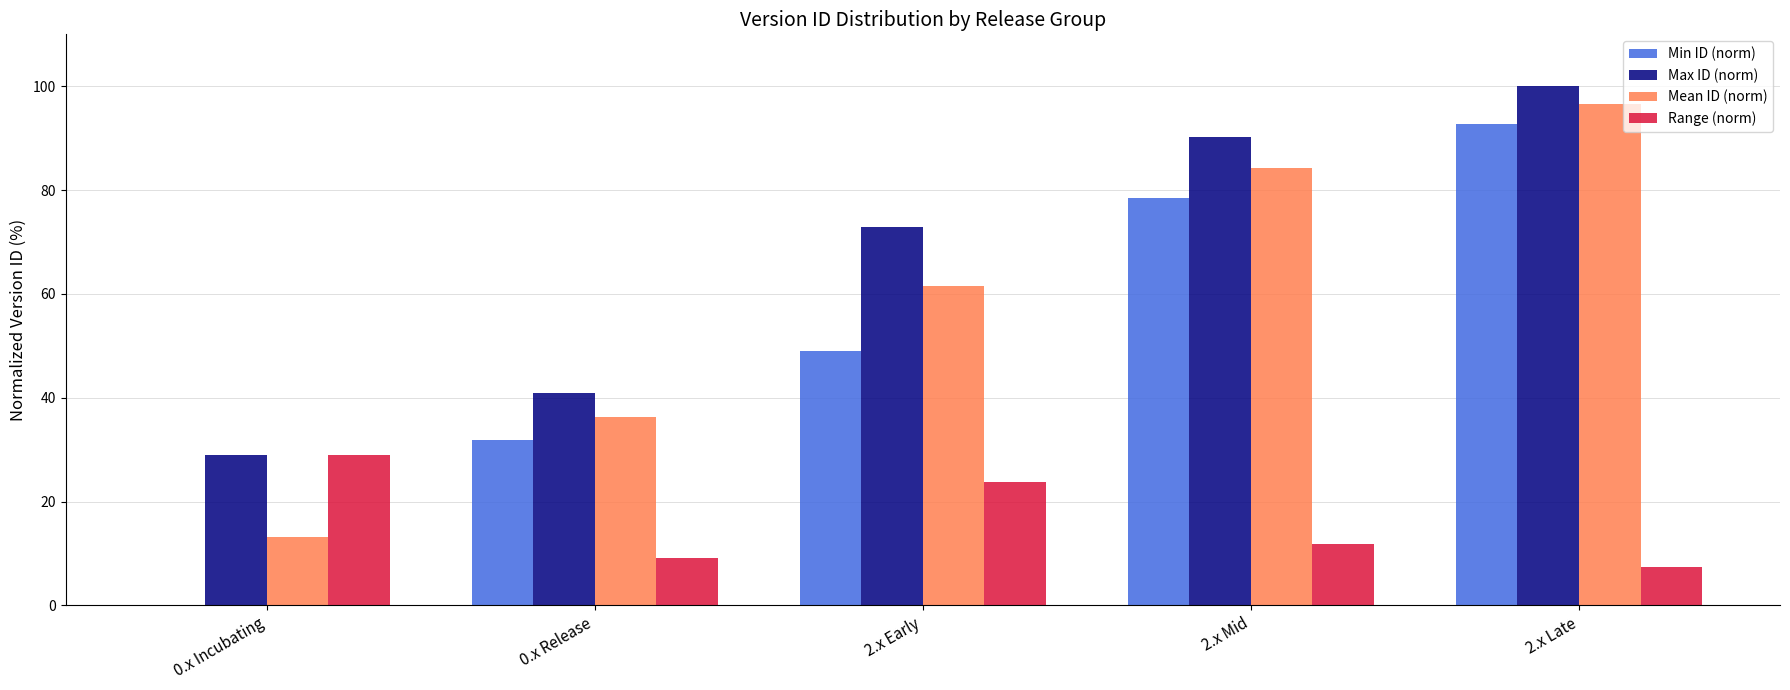

Between 0.x Incubating and 2.x Late, which series saw the biggest shift?

Min ID (norm)